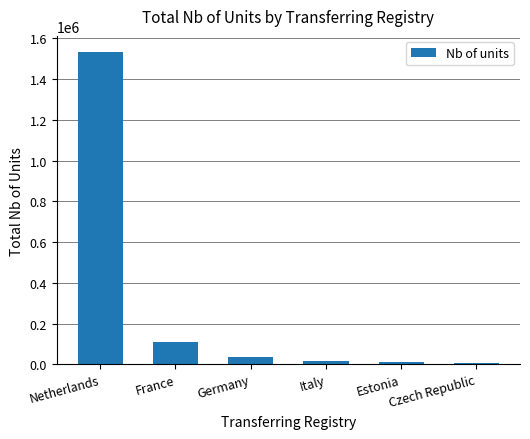

What is the difference between the second highest and minimum values?

103019